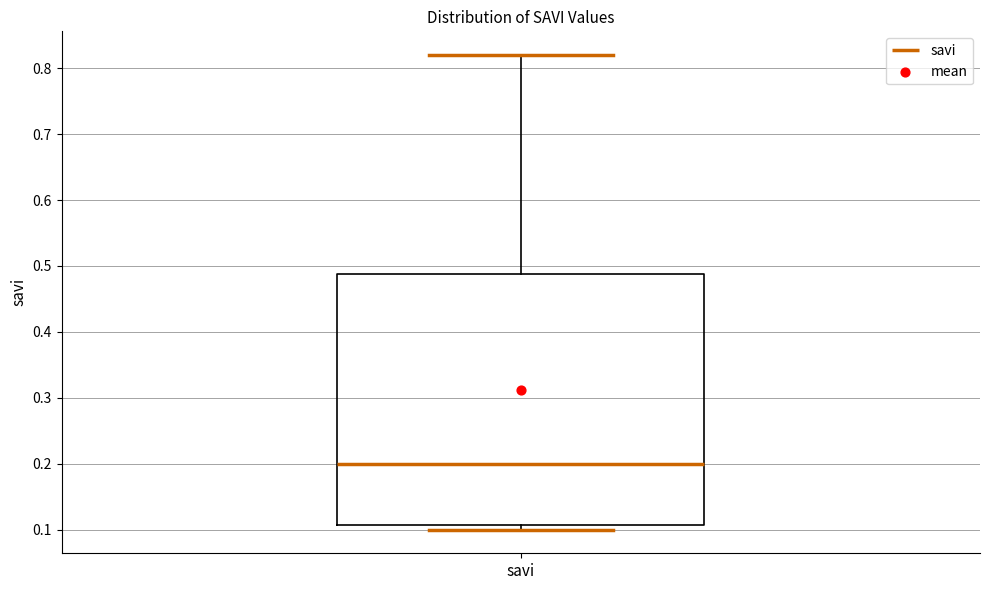

Read this box plot against the y-axis: the position of the median line, the range covered by the box, and the ends of both whiskers. The values are not printed on the chart, so give them approximately, as read against the axis.

median 0.20, box 0.11 to 0.49, whiskers 0.10 to 0.82